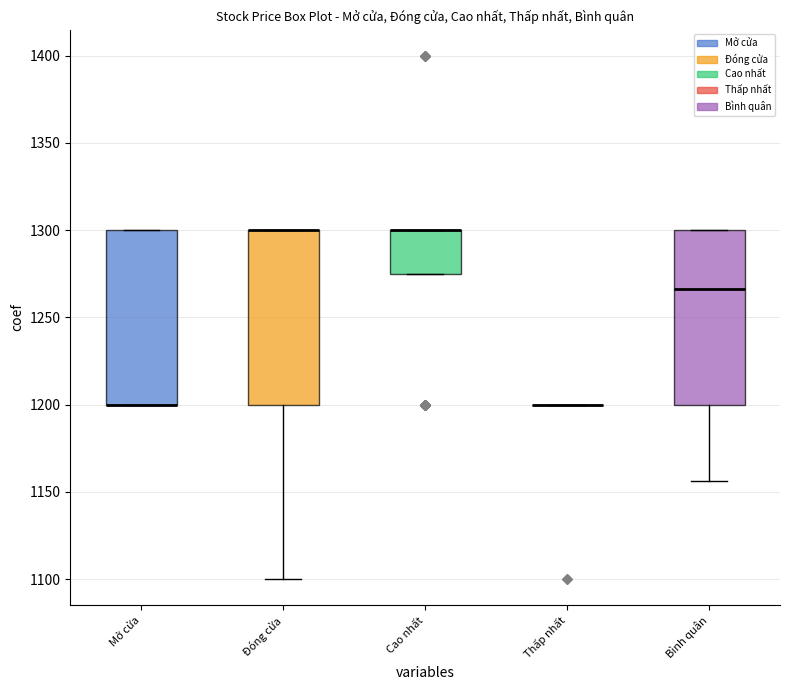

Reading left to right, transcribe this box plot: for each box, give where its median line is, the range the box spans, and where its two whiskers end, as read against the y-axis. The values are not printed on the chart, so give them approximately, as read against the axis.

Mở cửa: median 1200 (drawn on the box's lower edge), box 1200 to 1300, whiskers 1200 to 1300
Đóng cửa: median 1300 (drawn on the box's upper edge), box 1200 to 1300, whiskers 1100 to 1300
Cao nhất: median 1300 (drawn on the box's upper edge), box 1275 to 1300, whiskers 1275 to 1300
Thấp nhất: box collapsed to a line at 1200, whiskers 1200 to 1200
Bình quân: median 1265, box 1200 to 1300, whiskers 1155 to 1300